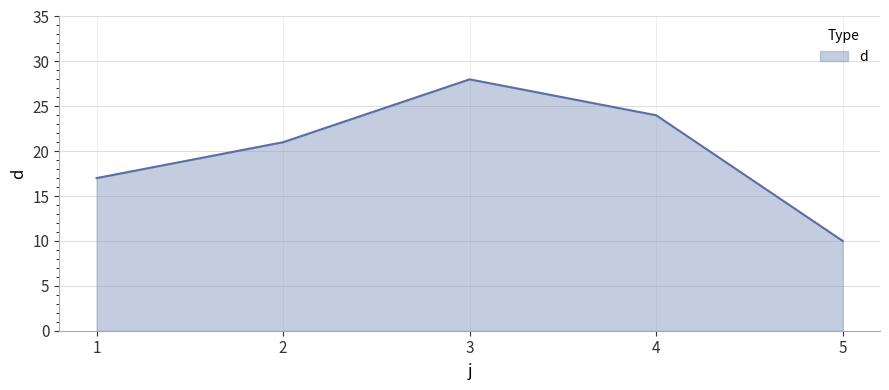

What value does the data have at 4?

24